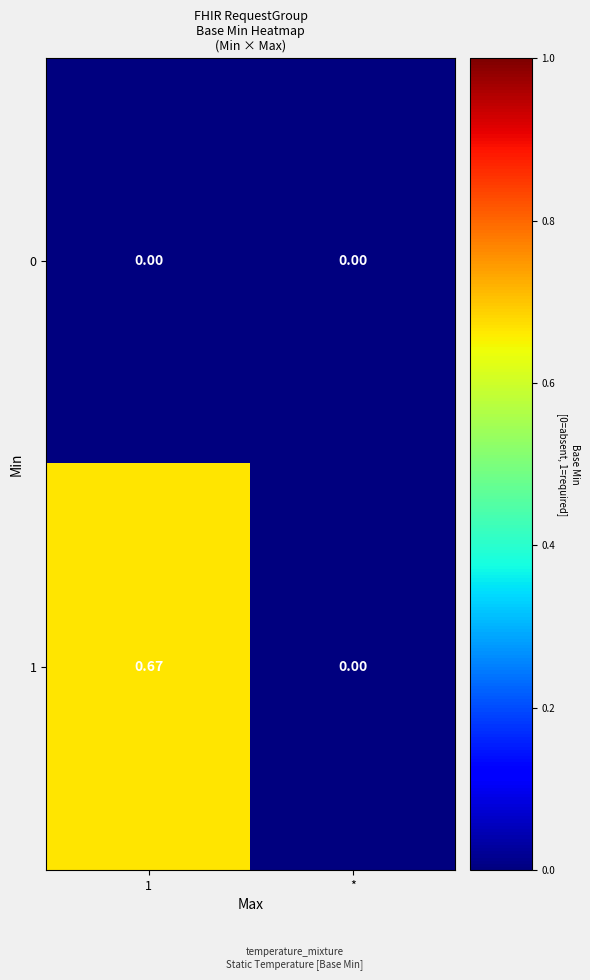

Is the value of 0 at 1 greater than the value of 1 at 1?

No